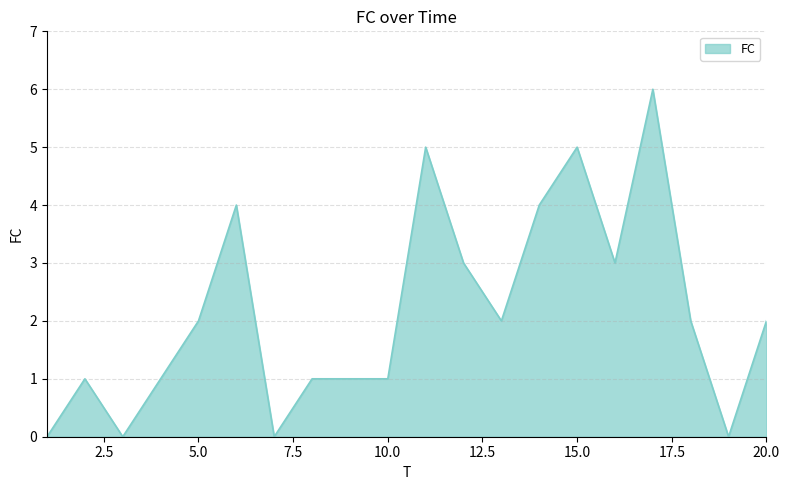

What is the maximum value shown in the chart?

6